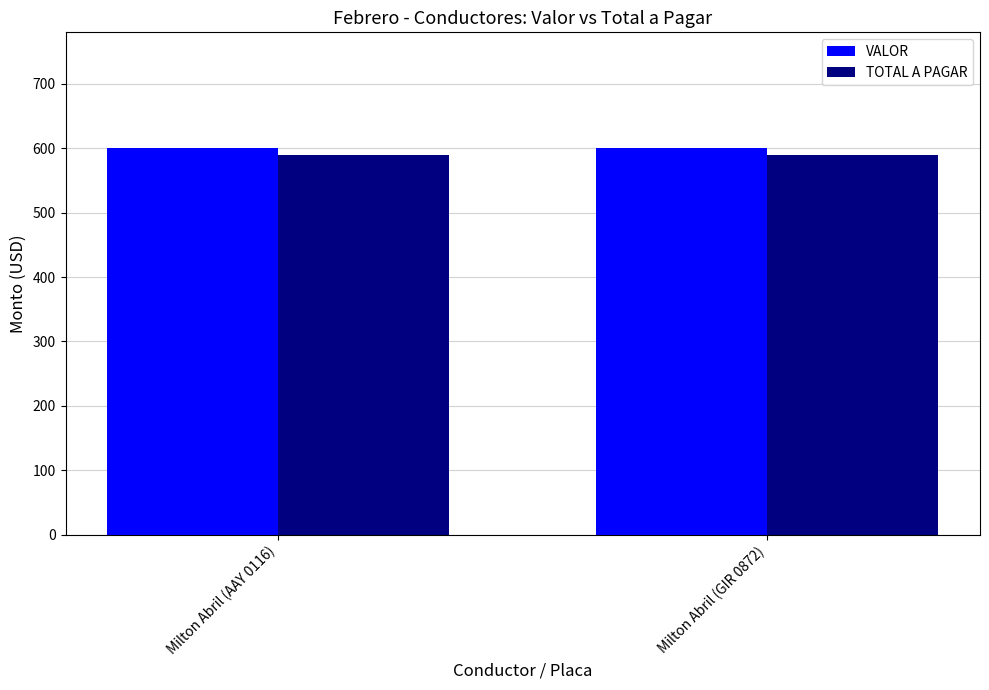

True or false: TOTAL A PAGAR has a value of 590 at Milton Abril (AAY 0116).

True